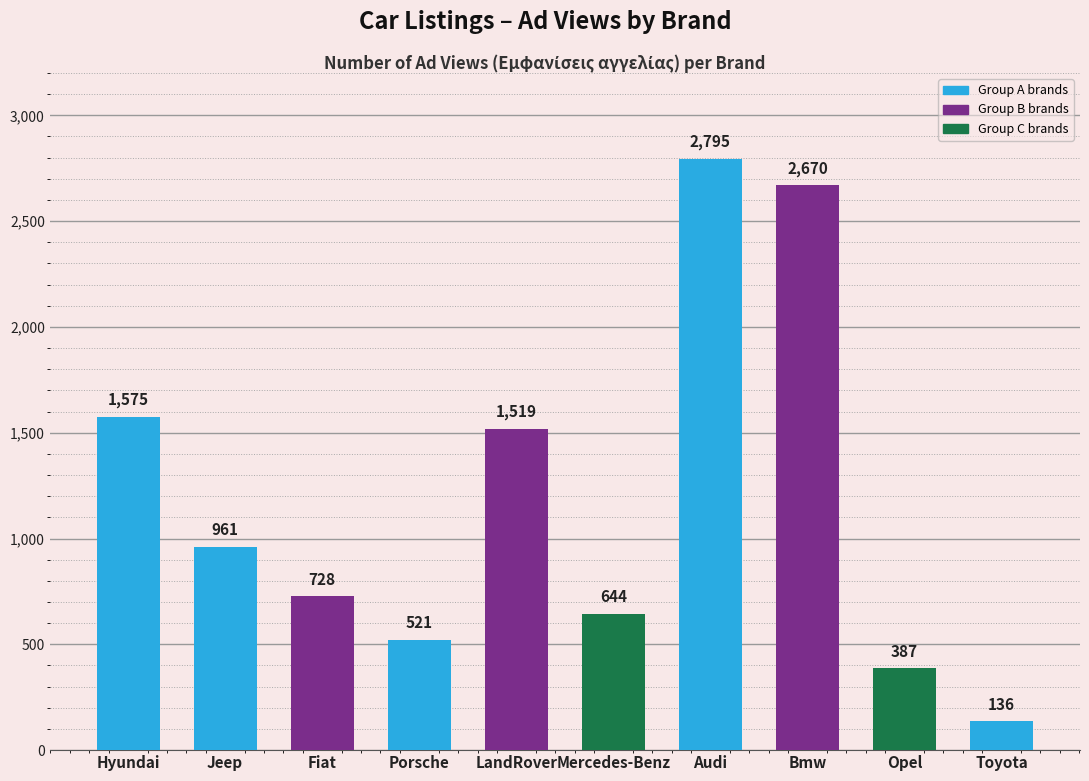

List the labels in order of value, largest first.

Audi, Bmw, Hyundai, LandRover, Jeep, Fiat, Mercedes-Benz, Porsche, Opel, Toyota